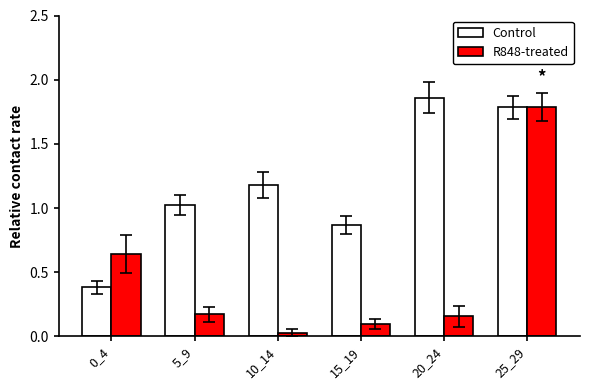

What is the difference between the Control values at 10_14 and 15_19?

0.3